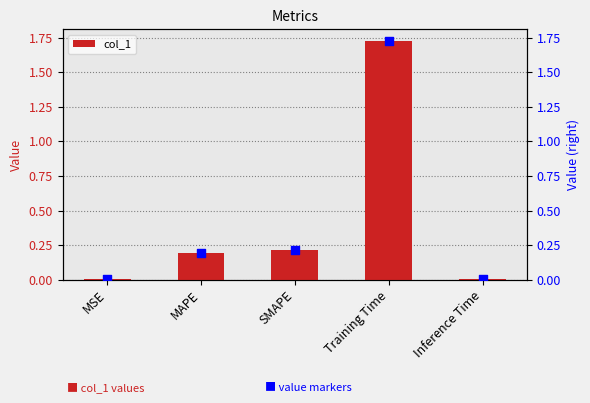

Which series reaches the maximum Y coordinate?

col_1